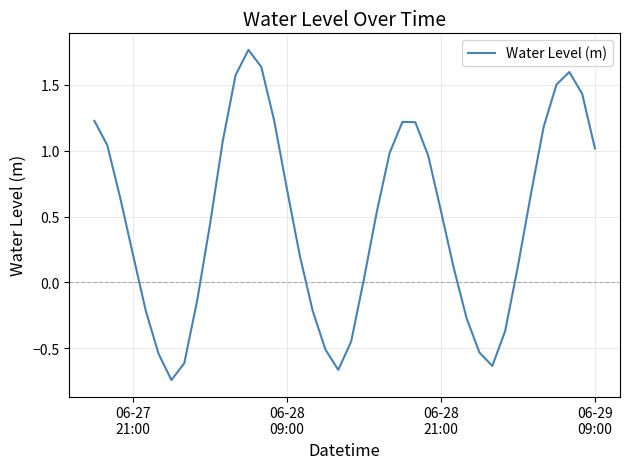

How many lines are shown in the chart?

1